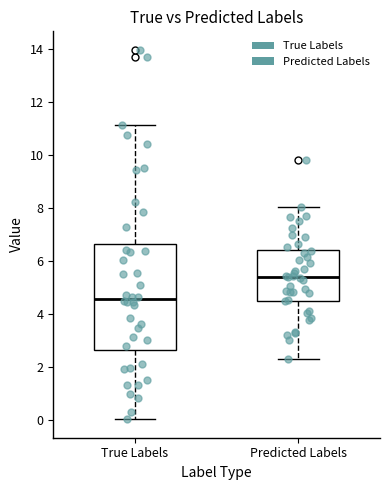

Where does the lower whisker of the box for True Labels end on the y-axis? The values are not printed on the chart, so give them approximately, as read against the axis.

0.0